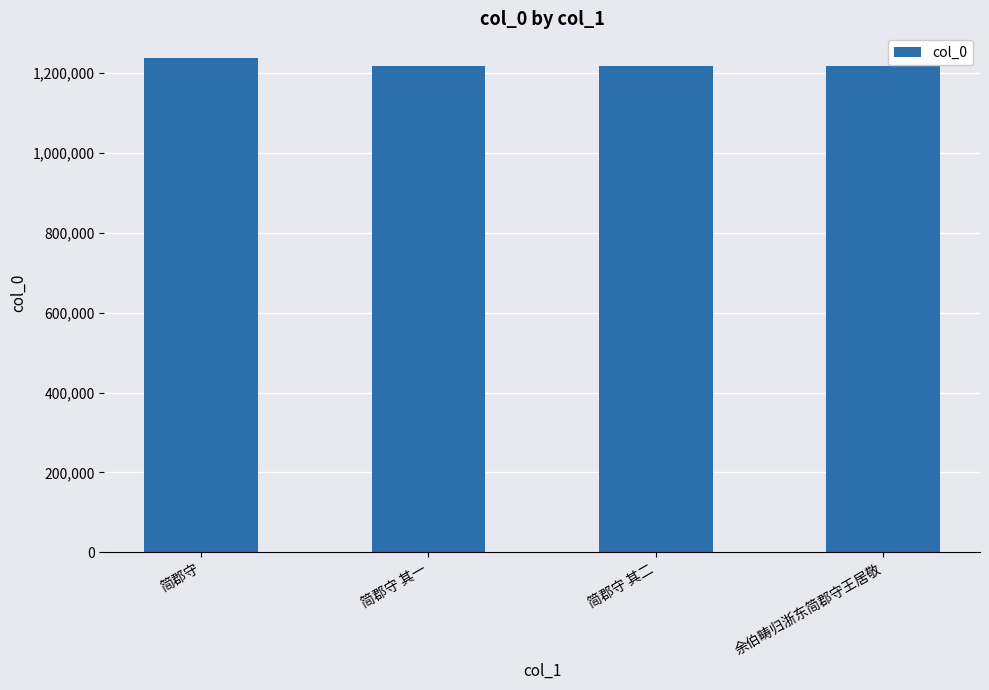

What is the label of the 3rd bar from the right?

简郡守 其一